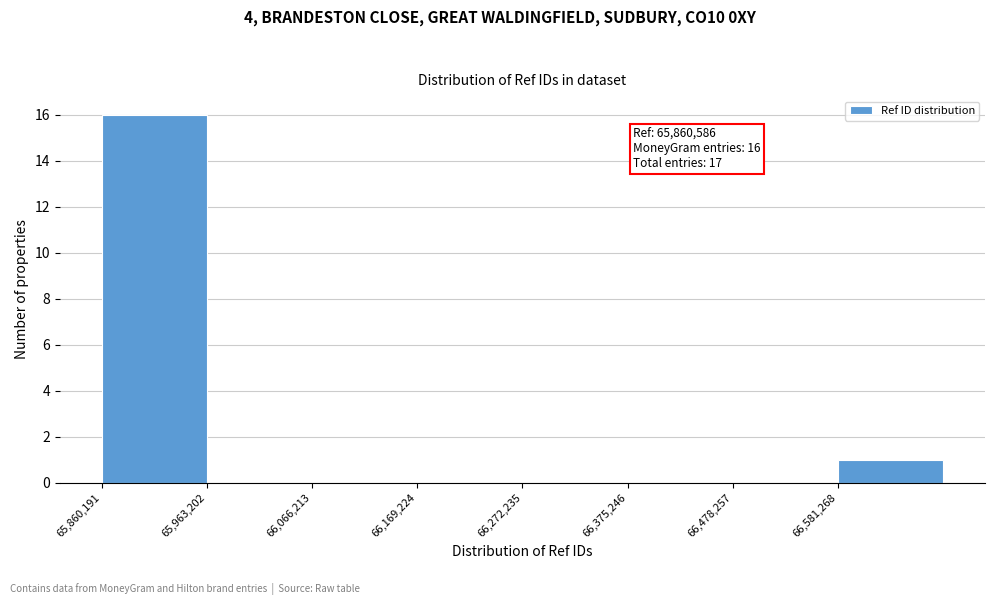

Which range on the x-axis has the tallest bar?

65860000 to 65960000